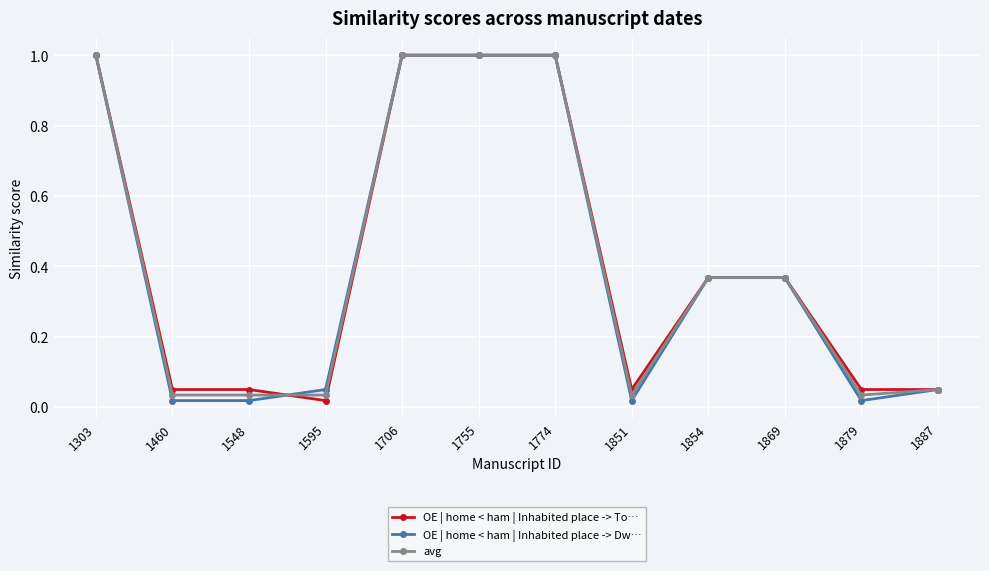

The value of avg at 1755 is 0.6. True or false?

False